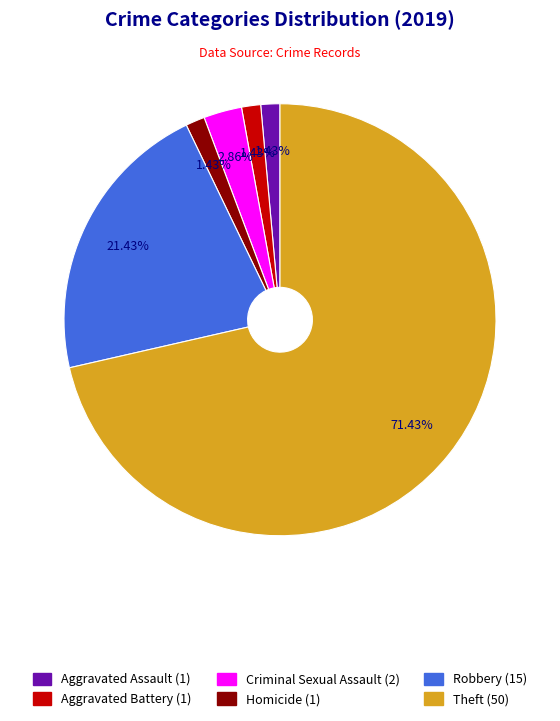

Which slice represents more than half of the pie?

Theft (50)